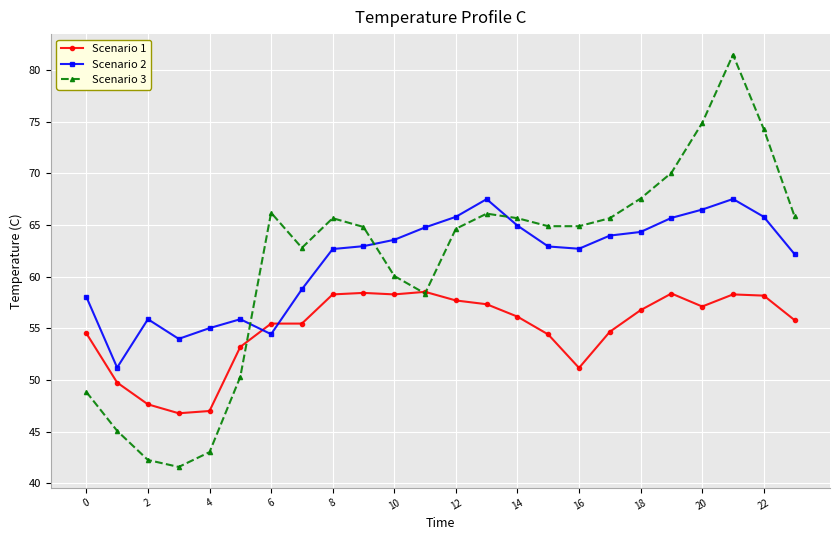

At how many categories does at least one series exceed 44?

24